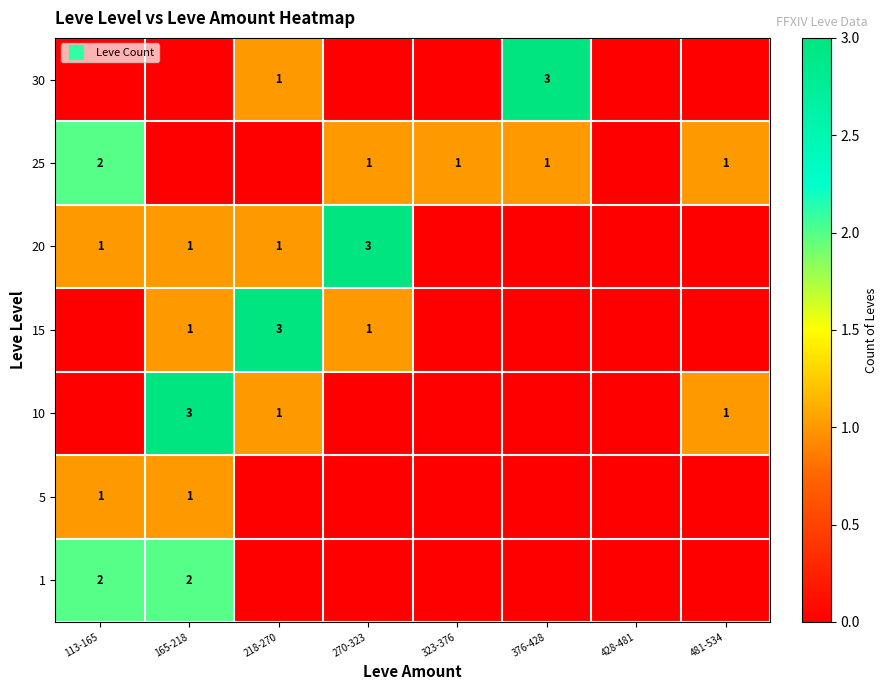

Between 481-534 and 270-323, which is larger?

481-534